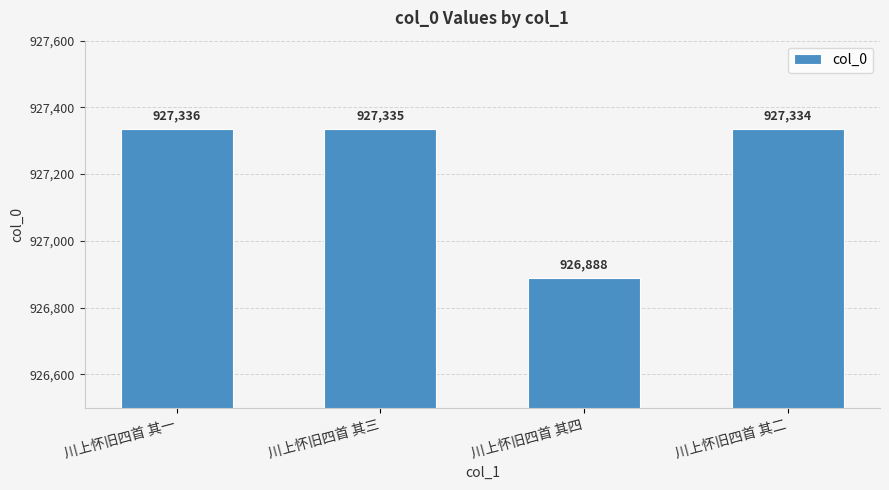

What is the sum of the values at 川上怀旧四首 其四 and 川上怀旧四首 其三?

1854223